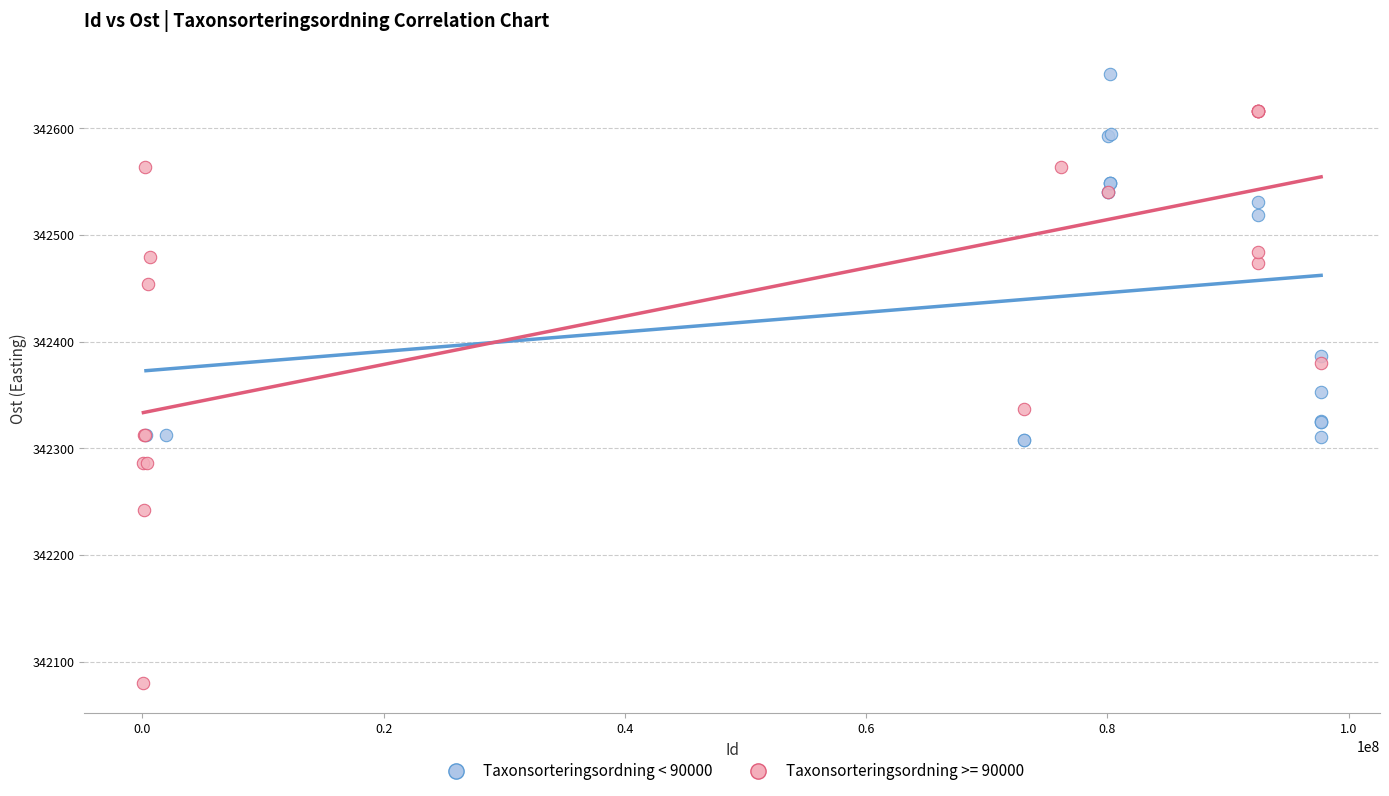

Which series contains the highest Y value?

Taxonsorteringsordning < 90000